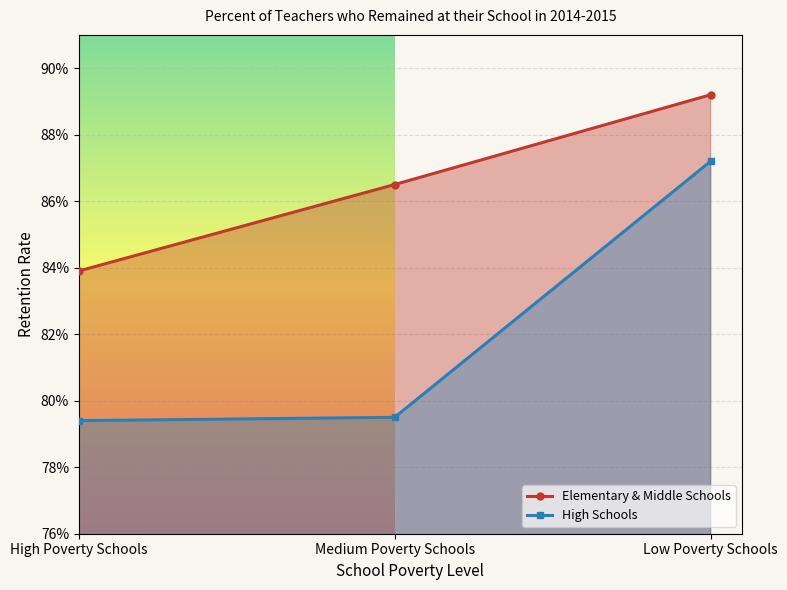

At which label does High Schools reach its minimum?

High Poverty Schools